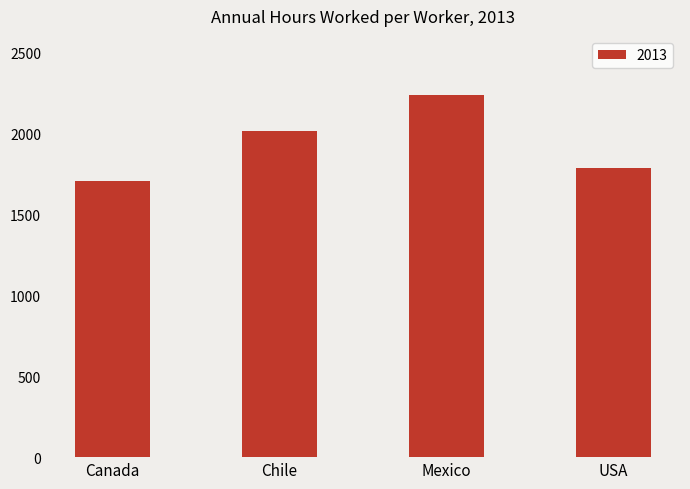

Reading right to left, extract all data points from this chart.

USA=1787.0	Mexico=2236.6	Chile=2015.3	Canada=1707.0